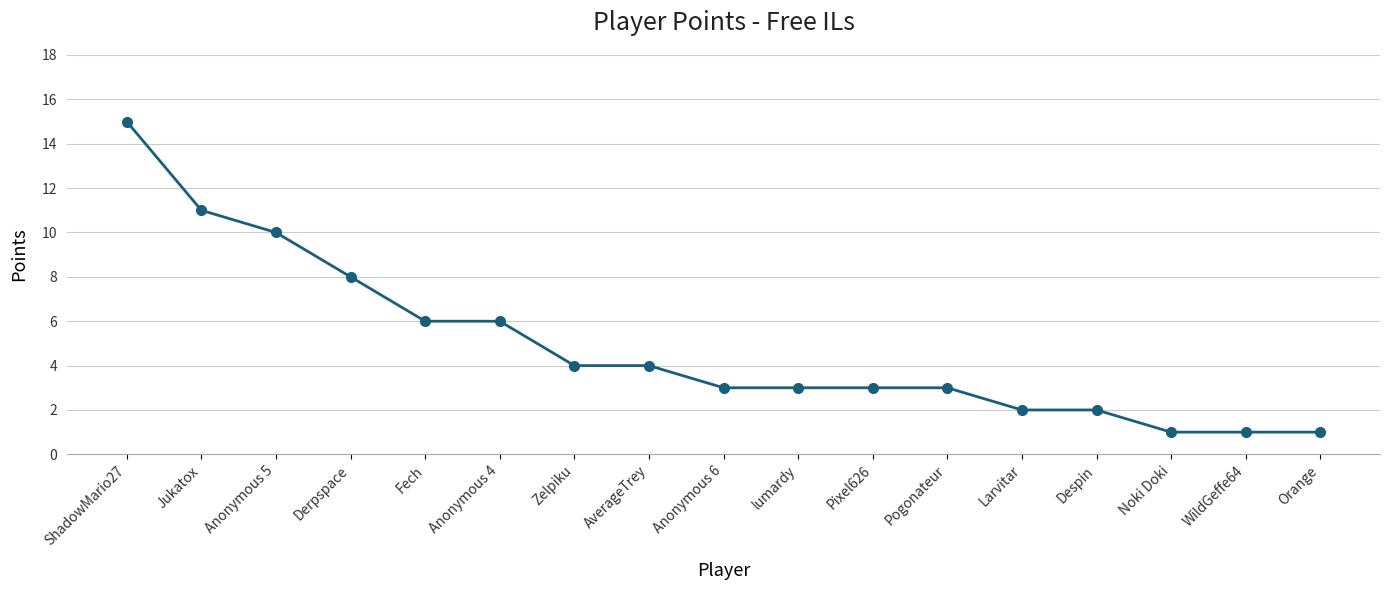

What is the greatest value displayed?

15